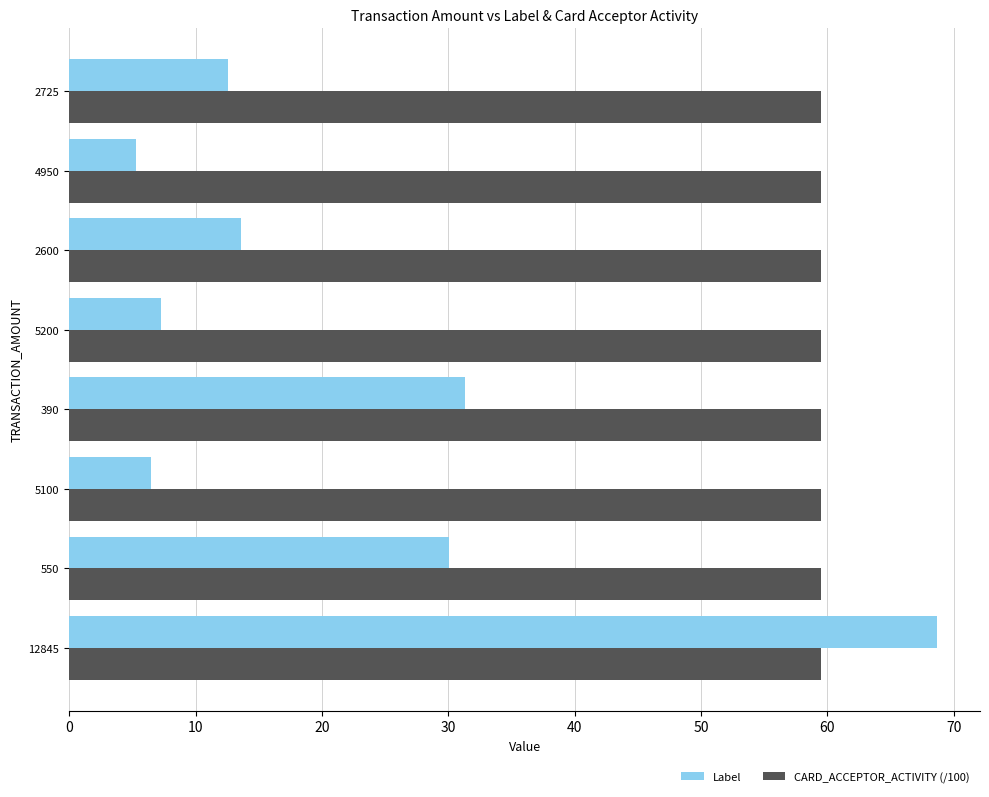

Where is Label nearest to the value 36?

390